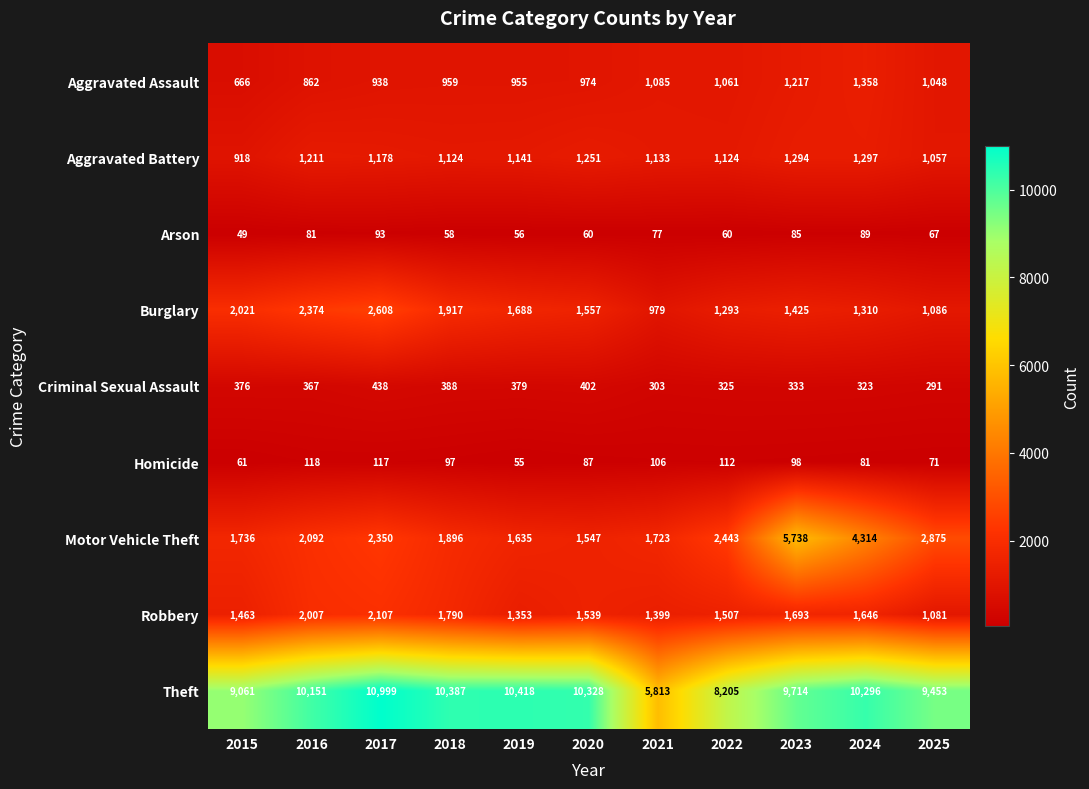

Which category has the lowest value in the Robbery series?

2025